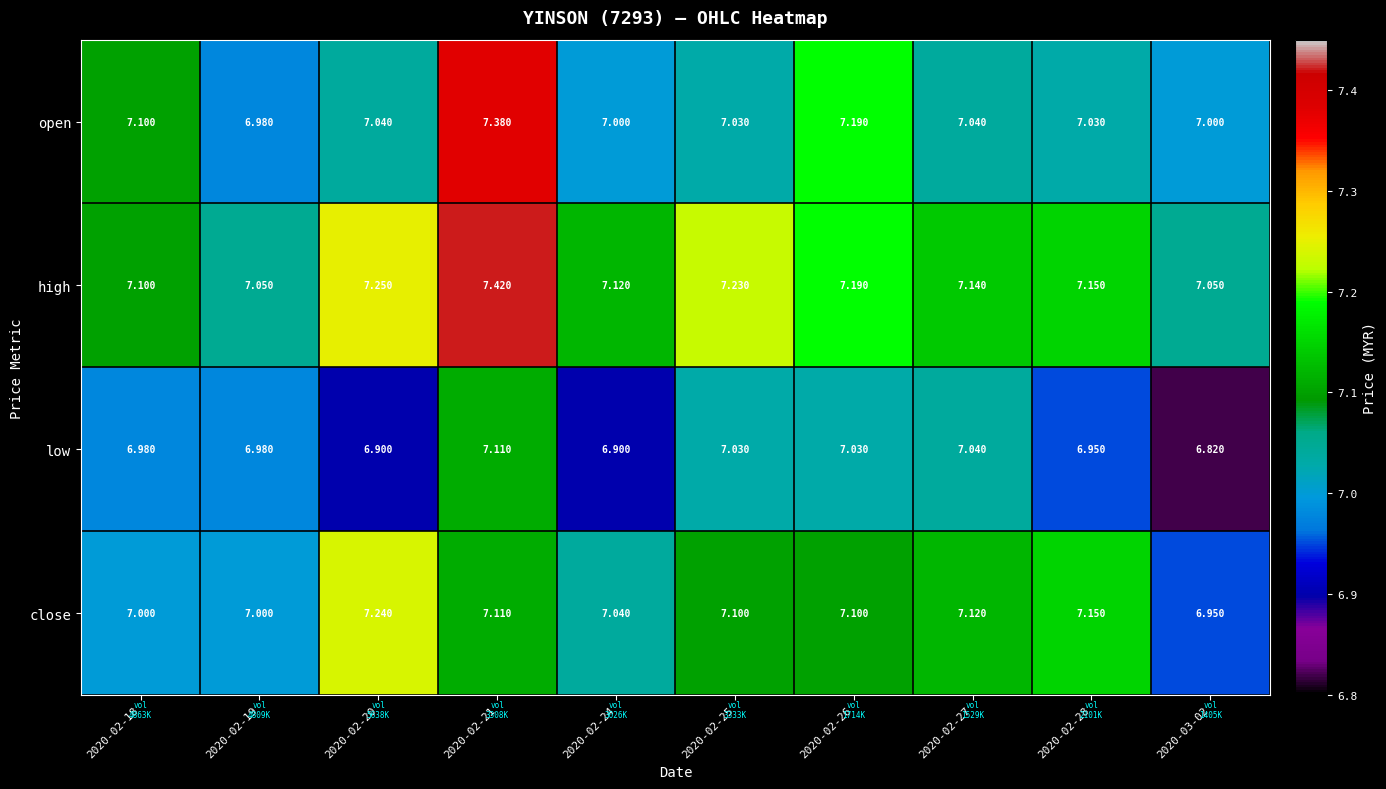

Between 2020-02-19 and 2020-02-20, which series saw the biggest shift?

close